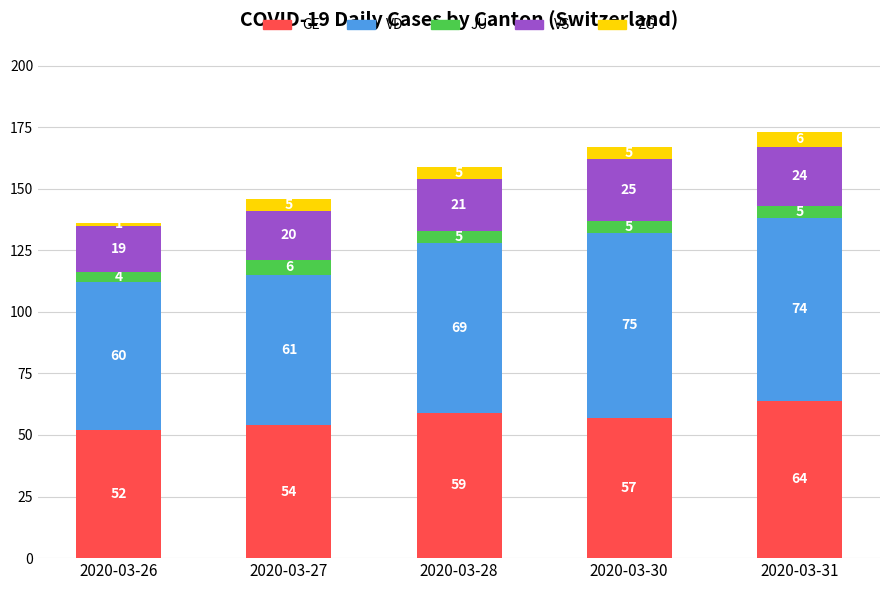

What is the maximum value for GE?

64